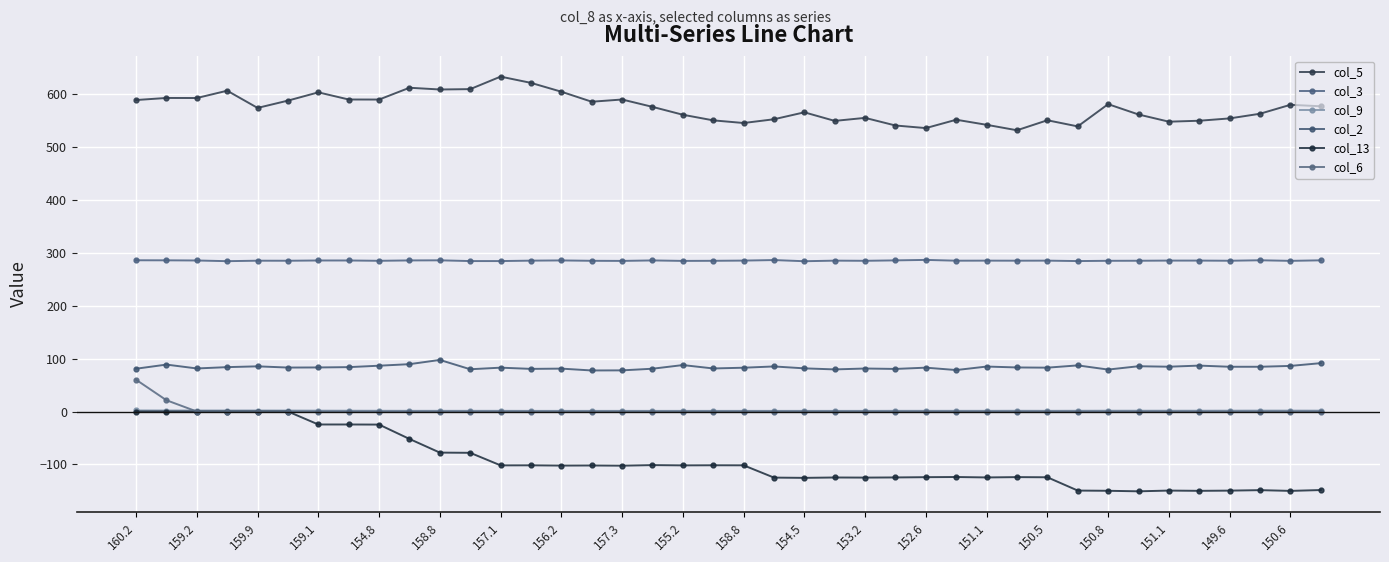

Does the chart have visible grid lines?

Yes